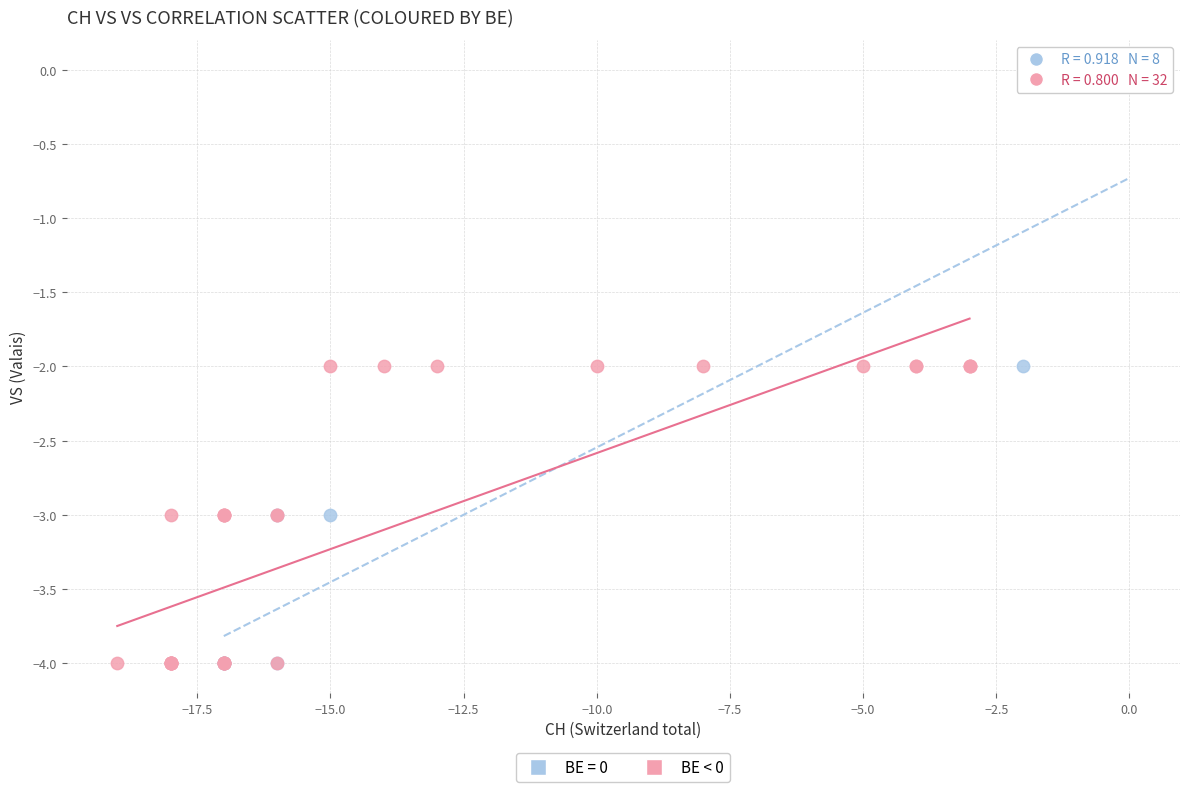

Which series contains the highest Y value?

BE = 0